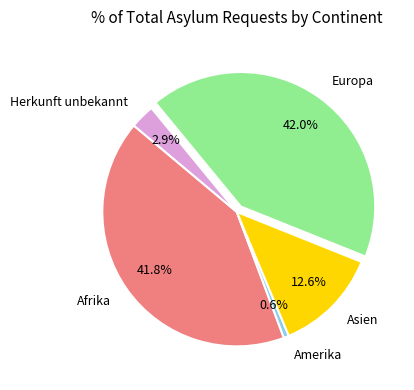

How many slices are in this pie chart?

5